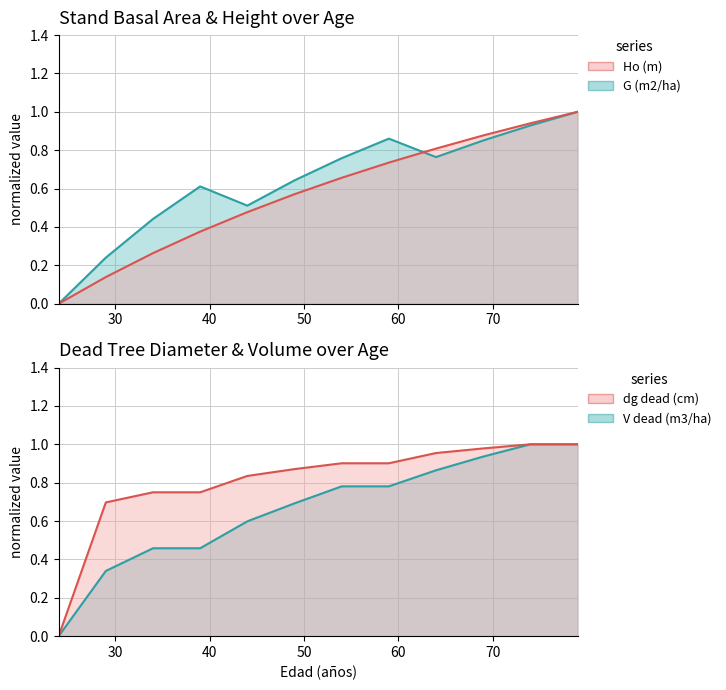

Rank the series by their maximum value, from lowest to highest.

Ho (m), G (m2/ha), dg dead (cm), V dead (m3/ha)